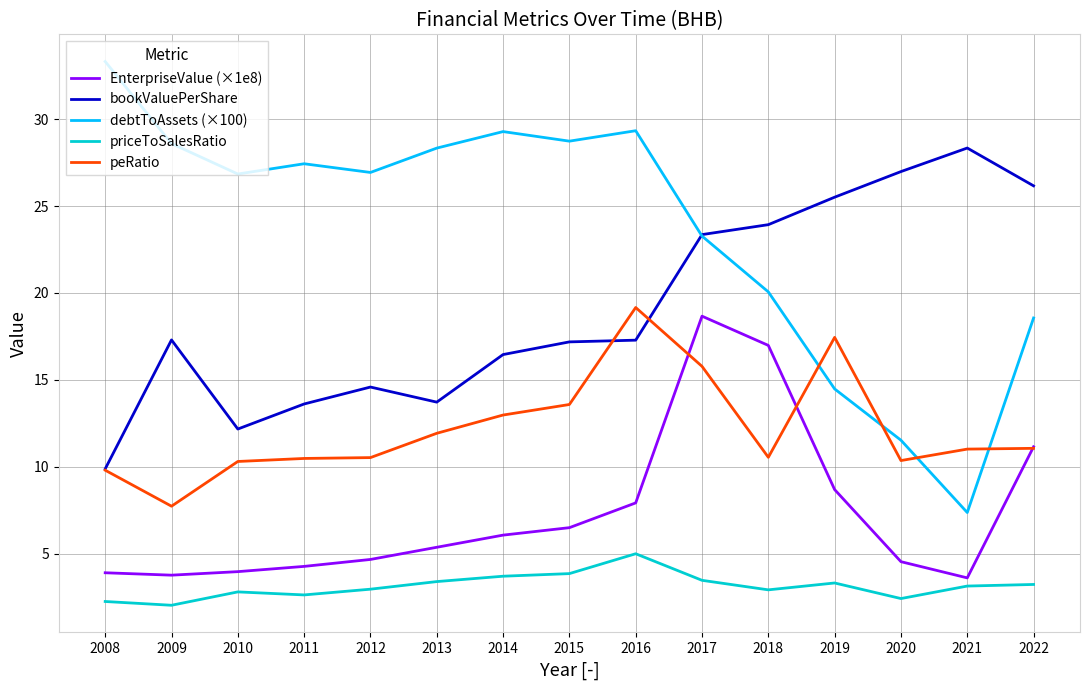

True or false: peRatio has a value of 18.2 at 2022.

False